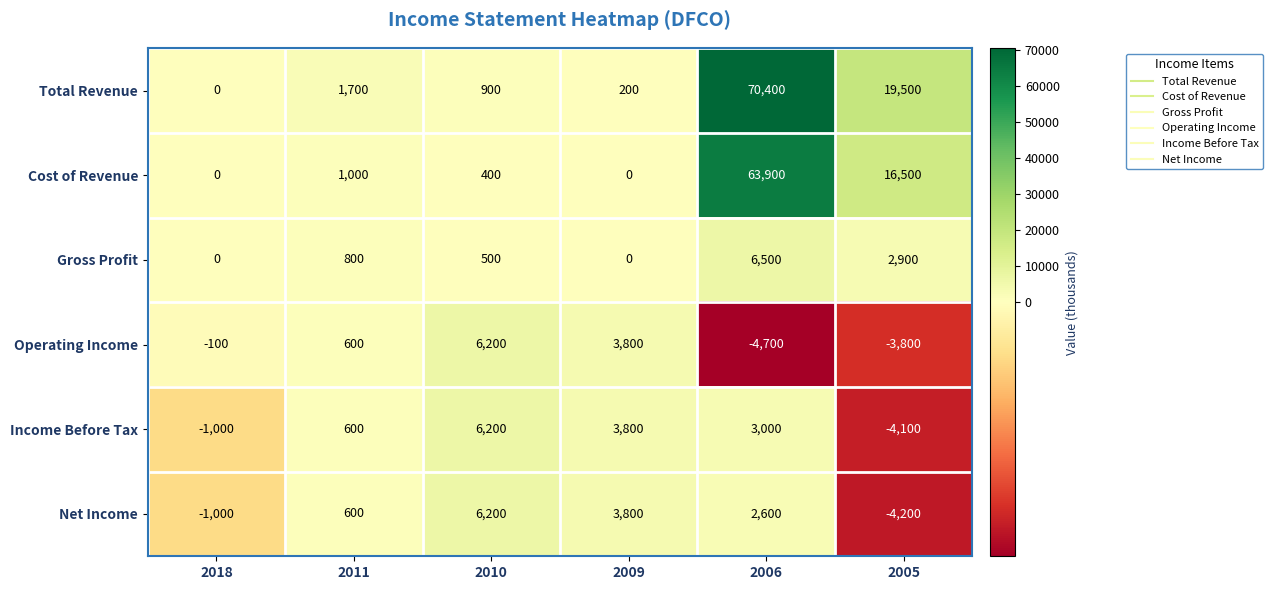

What is the minimum value shown in the chart?

-4700